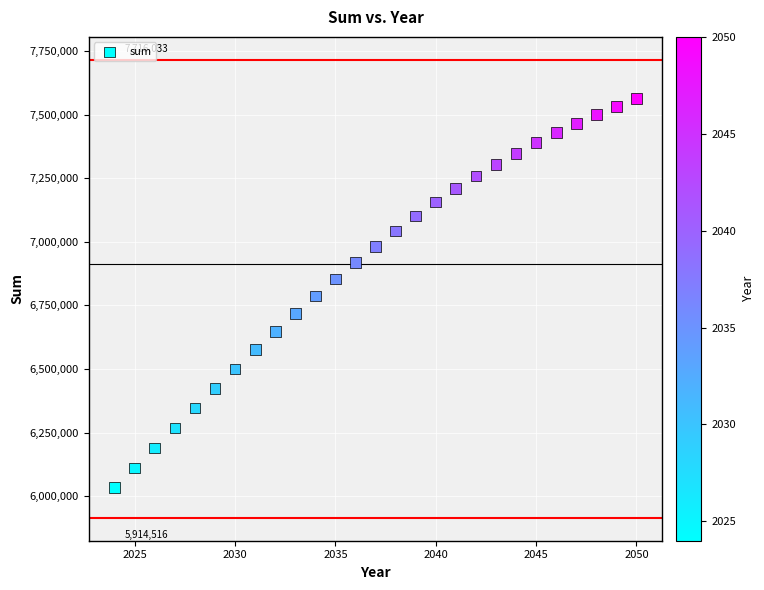

List the coordinates of all points as (Y, X) pairs, reading left to right.

(6035220, 2024)  (6110303, 2025)  (6189421, 2026)  (6268178, 2027)  (6346632, 2028)  (6423480, 2029)  (6499620, 2030)  (6575293, 2031)  (6647675, 2032)  (6718272, 2033)  (6786845, 2034)  (6853645, 2035)  (6918726, 2036)  (6981670, 2037)  (7042512, 2038)  (7101193, 2039)  (7156809, 2040)  (7209536, 2041)  (7258830, 2042)  (7305028, 2043)  (7348155, 2044)  (7389296, 2045)  (7428709, 2046)  (7465417, 2047)  (7500291, 2048)  (7533705, 2049)  (7564738, 2050)